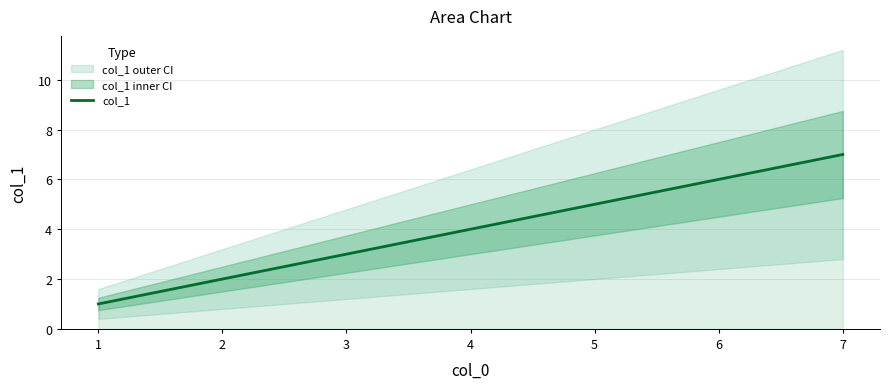

Reading left to right, extract all data points from this chart.

1=1	2=2	3=3	4=4	5=5	6=6	7=7